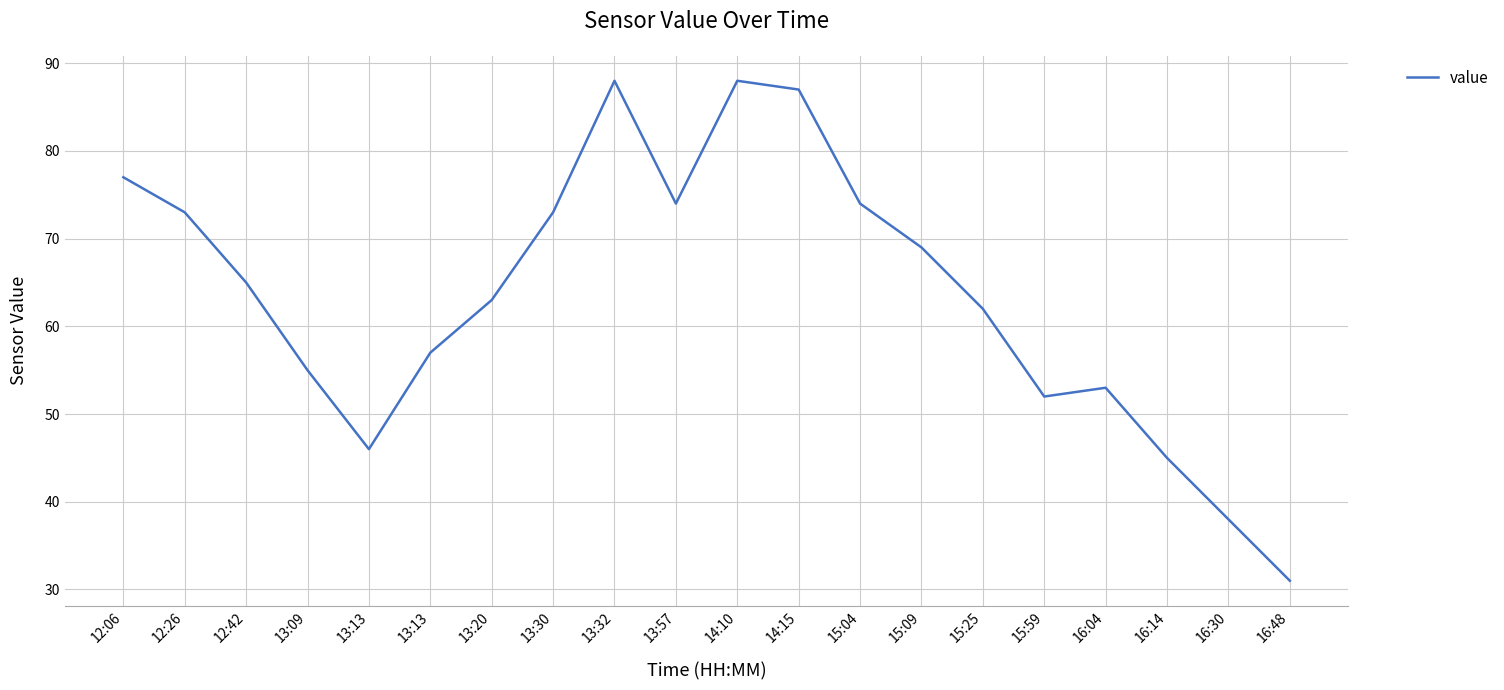

At which category does the data reach its first local valley?

13:13